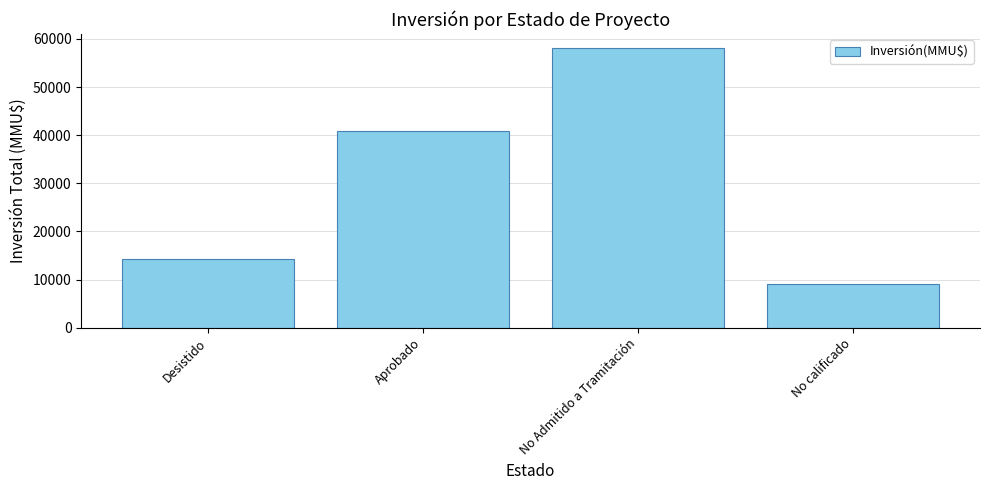

The chart shows a value of 14192 at Desistido. True or false?

True